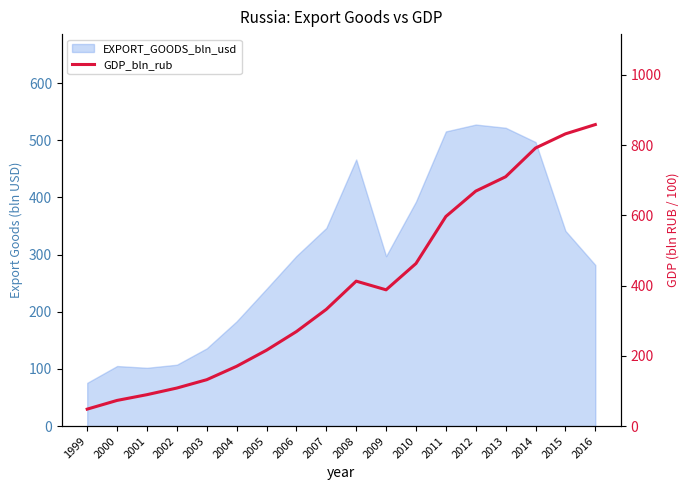

Which has a higher value, 2007 or 2014?

2014